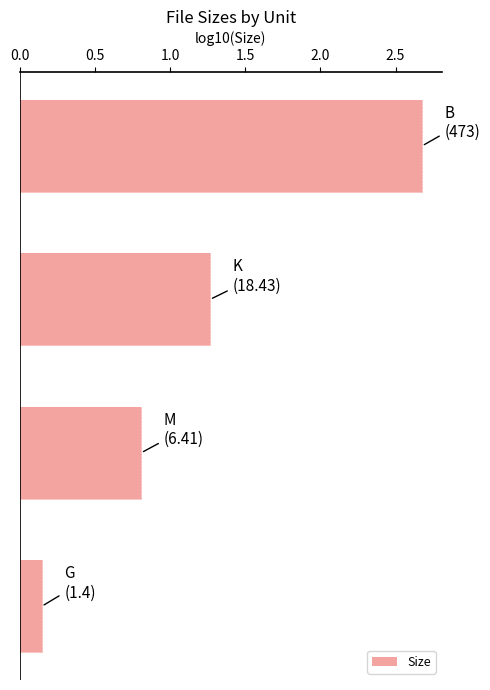

What is the average value?

1.2